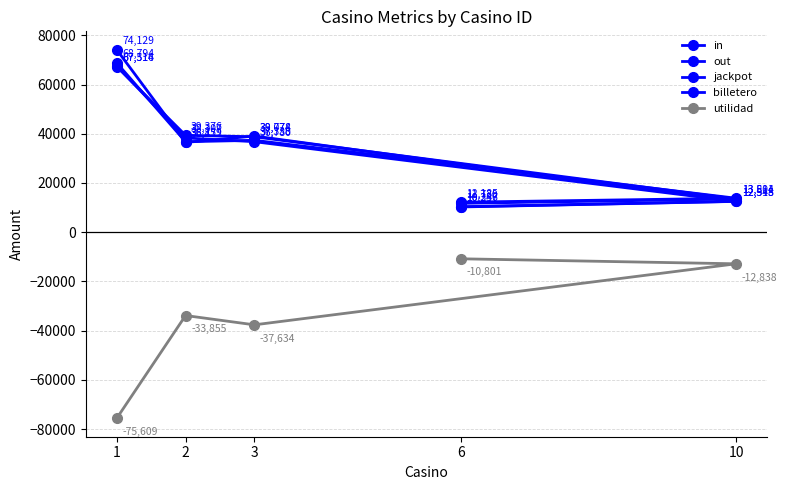

What are all the series names shown in the legend?

in, out, jackpot, billetero, utilidad